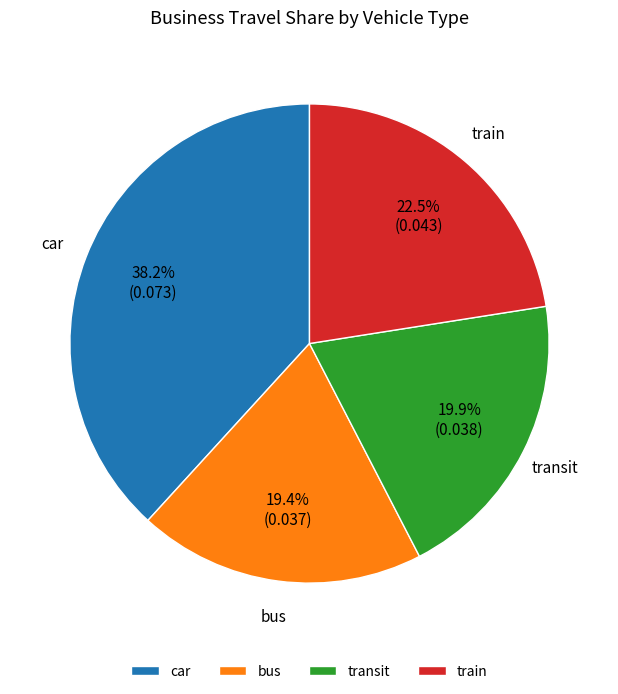

Is transit the majority of the pie?

No